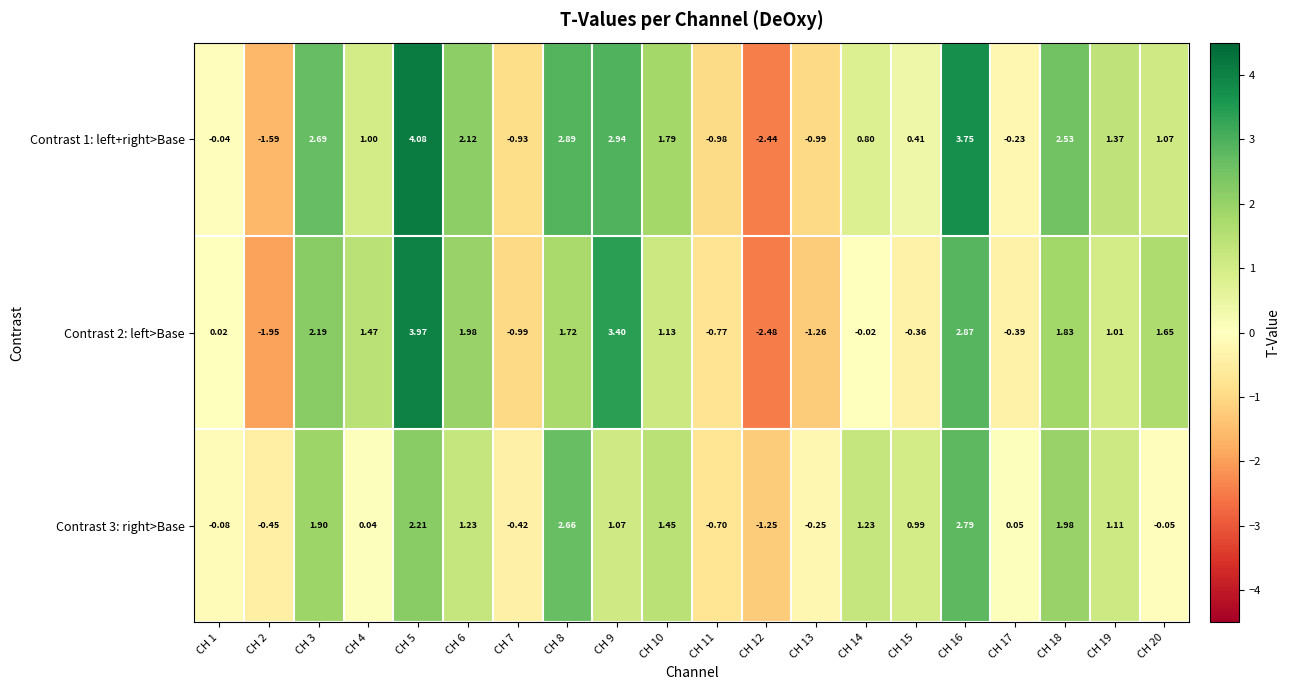

How many data points does each series have?

20